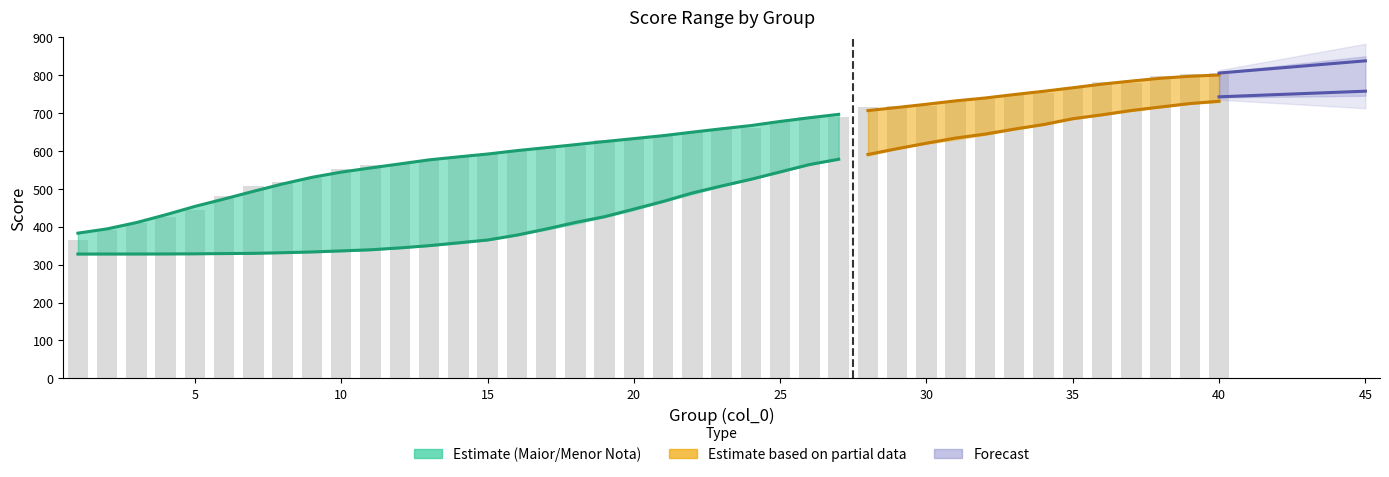

Reading left to right, extract all data points from this chart.

363.9	390.6	410.4	424.4	443.6	479.9	507.9	518.4	527.8	551.7	561.5	564.9	576.1	584.8	592.6	602.6	606.9	614.1	627.8	630.7	640.4	649.8	657.1	661.4	678.9	689.7	690.3	716.3	718.1	719.7	731.5	735.7	749.2	753.4	768.4	782.2	779.7	796.7	803.3	805.3